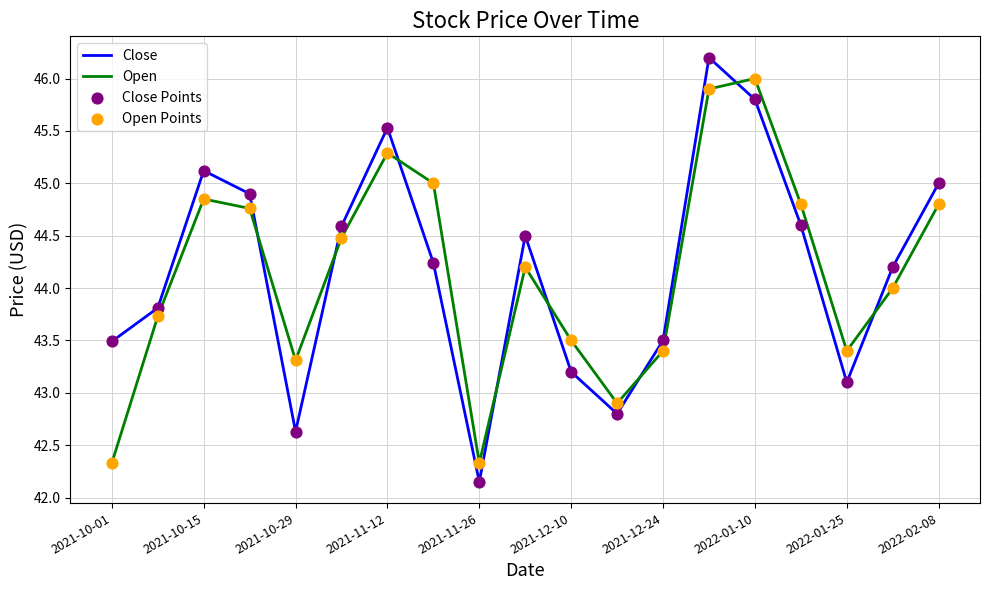

List the series in order of their peak value, lowest first.

Open, Close